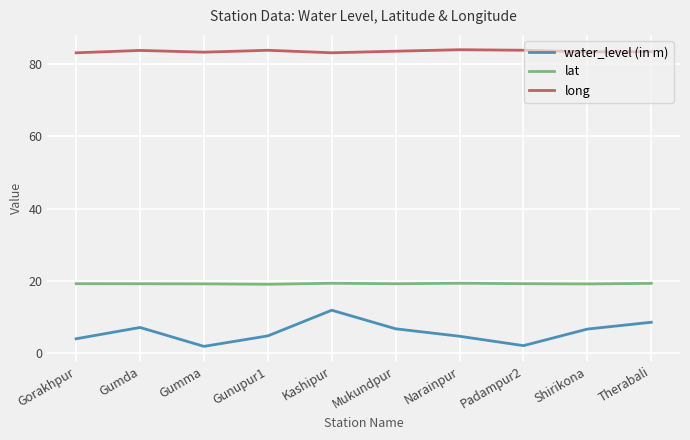

True or false: lat and long intersect in this chart.

False